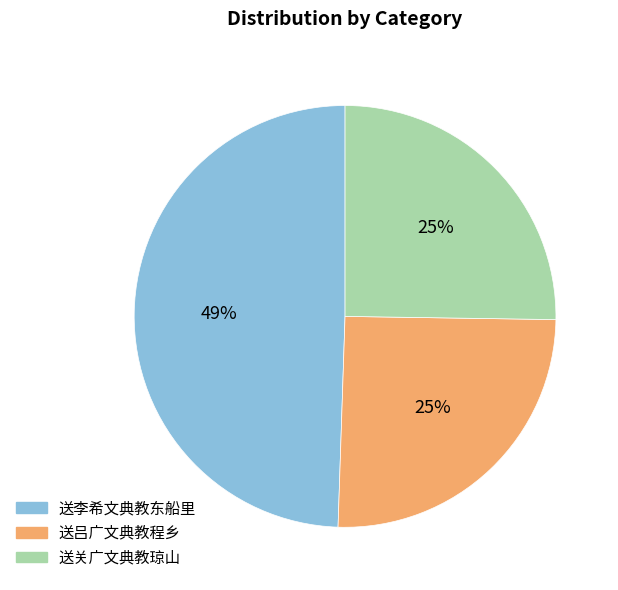

Which category has the biggest portion of the pie?

送李希文典教东船里